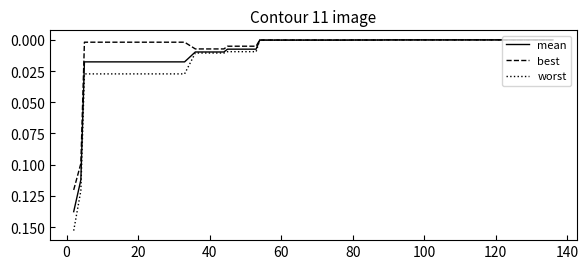

List the series in order of their overall mean, lowest first.

best, mean, worst